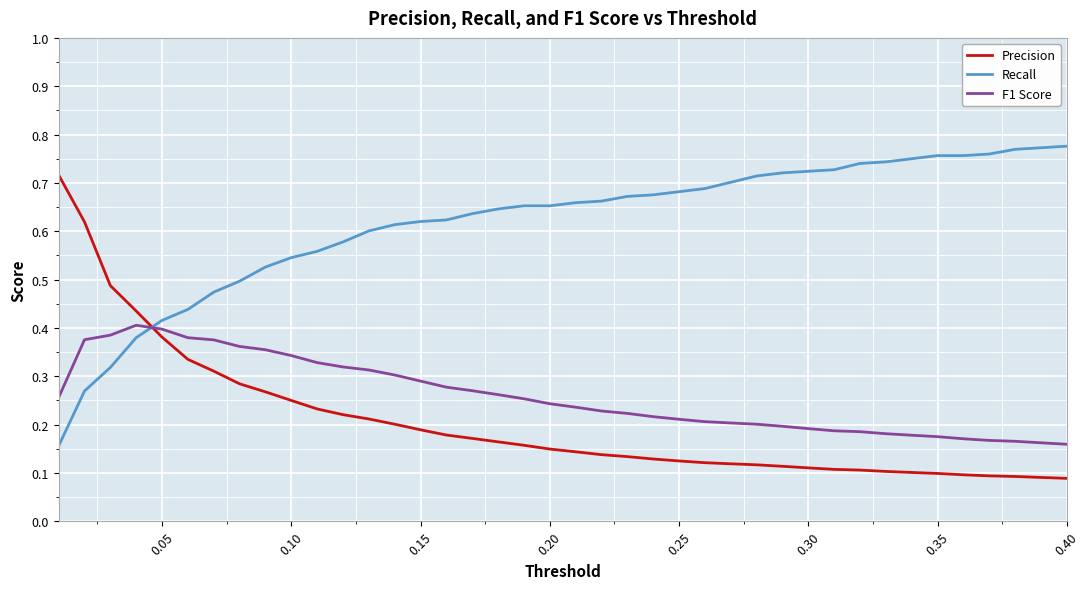

At how many categories does at least one series exceed 0?

40